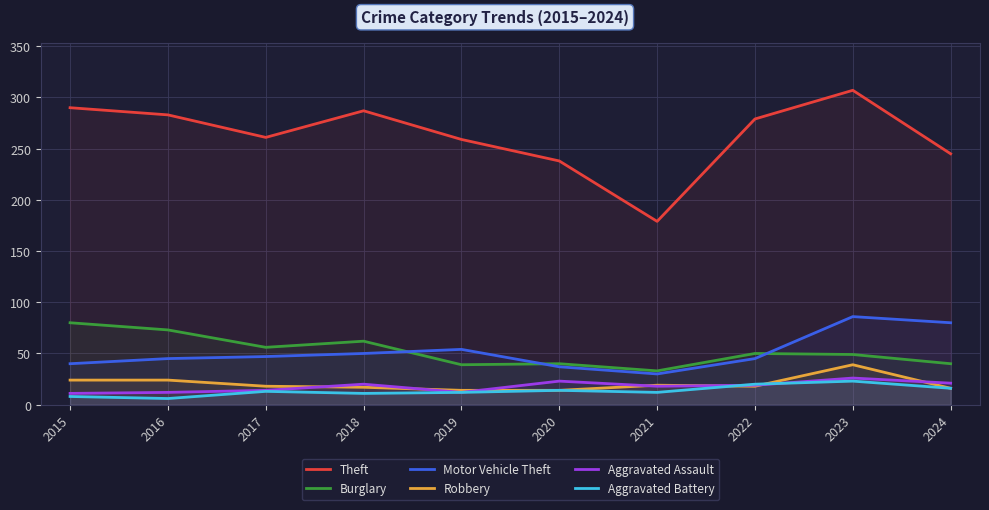

Which category has the lowest value in the Burglary series?

2021